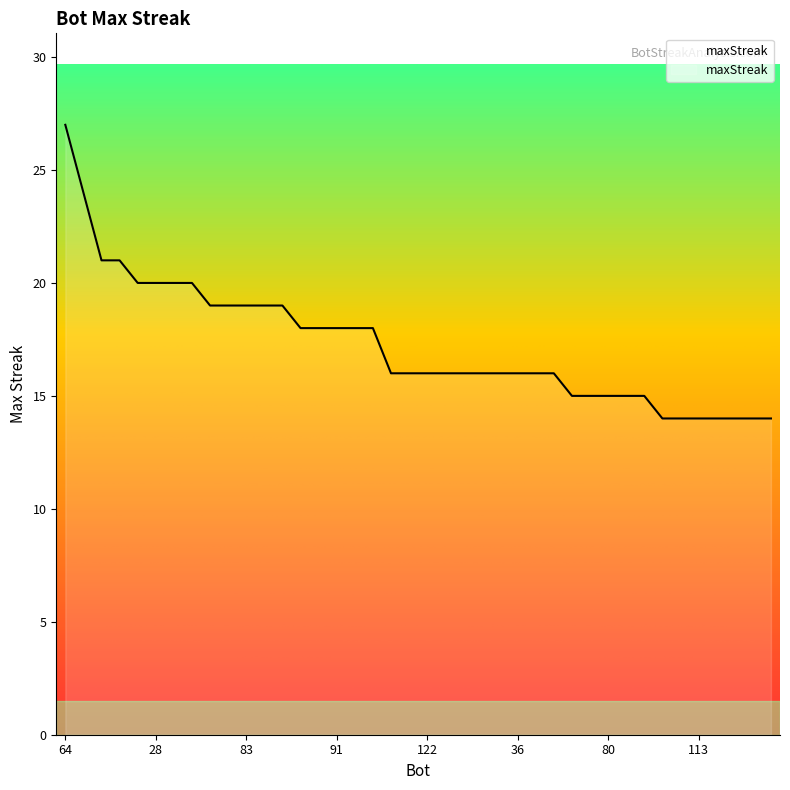

What is the sum of all values?

691